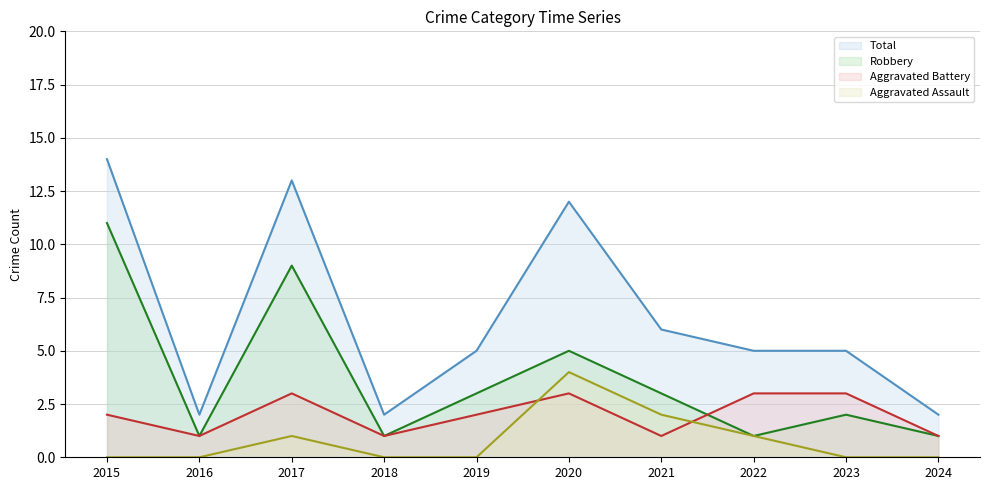

What is the average value of the Aggravated Assault series?

1